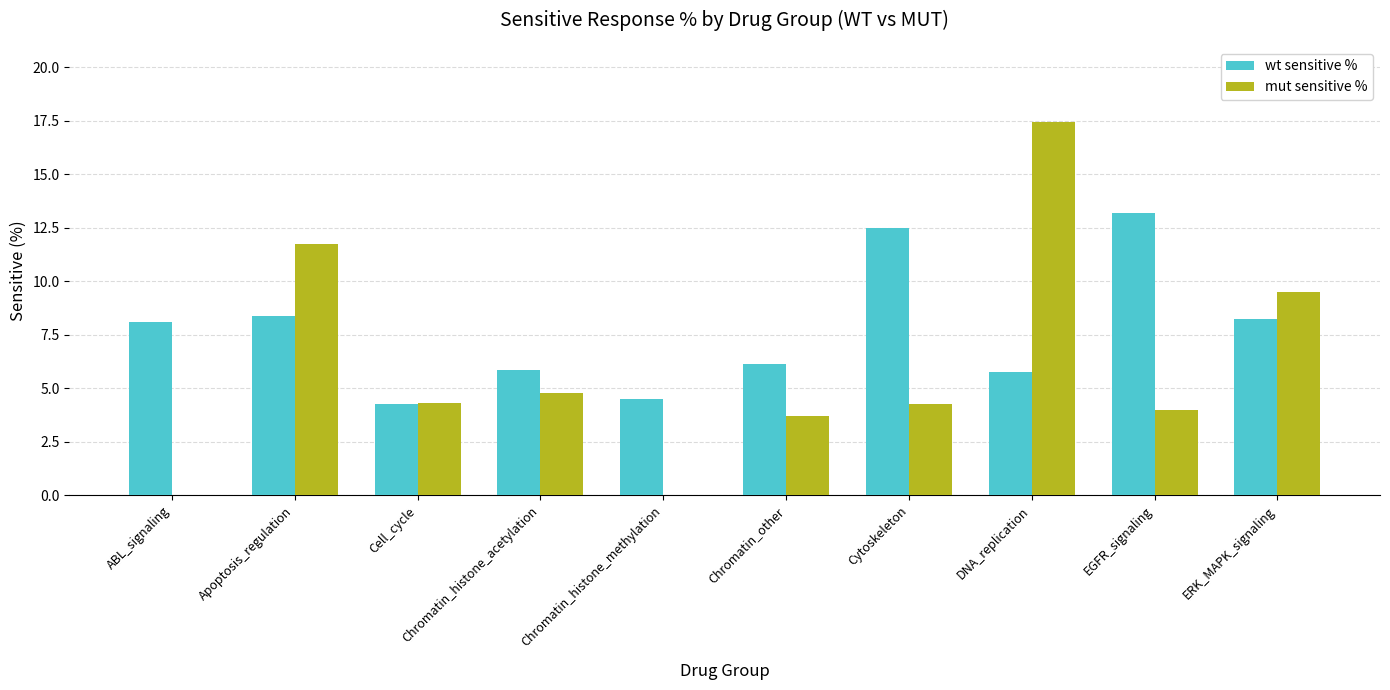

The wt sensitive % series shows 3.9 at Cytoskeleton. True or false?

False